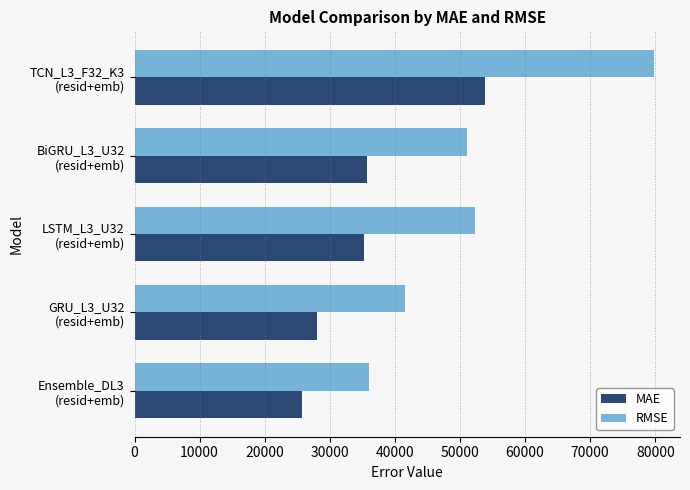

Rank the series by their maximum value, from highest to lowest.

RMSE, MAE